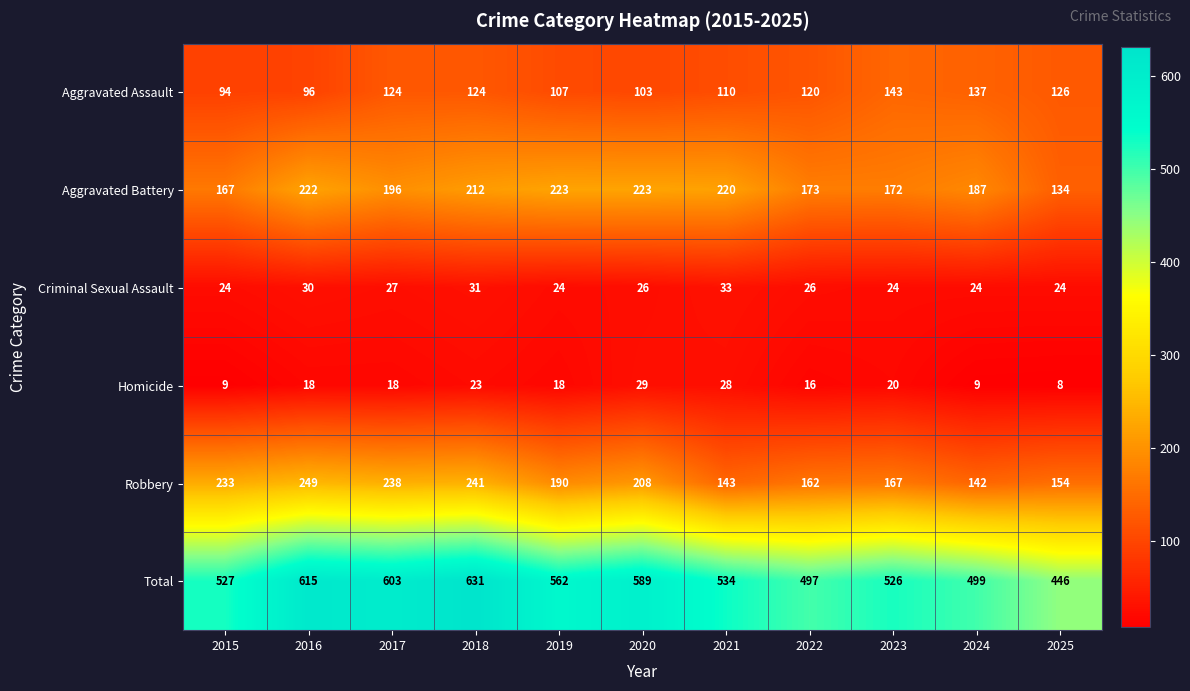

Where does the Aggravated Assault series first go above 120?

2017